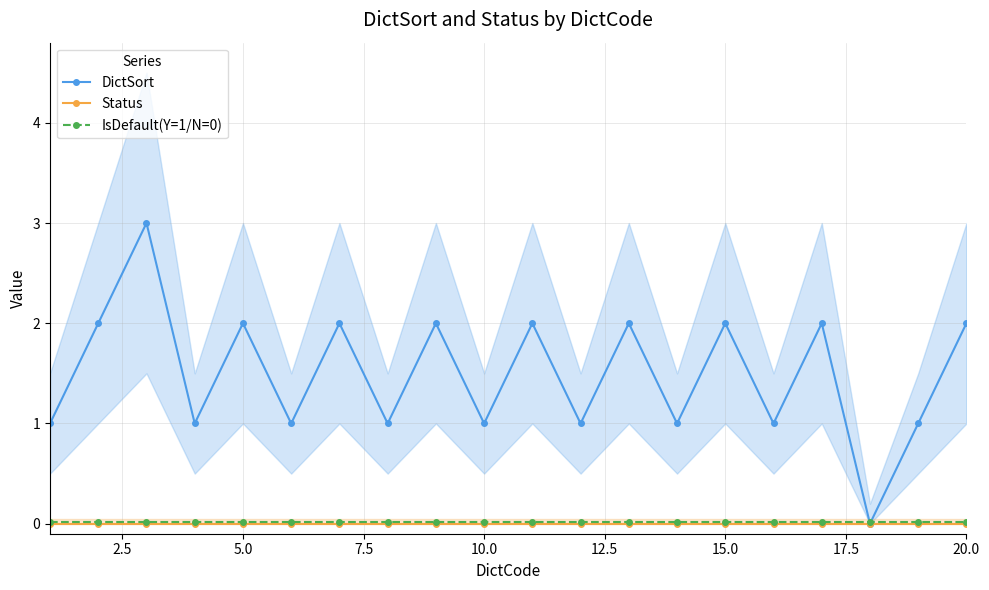

Is it true that DictSort equals 2.9 at 5.0?

False